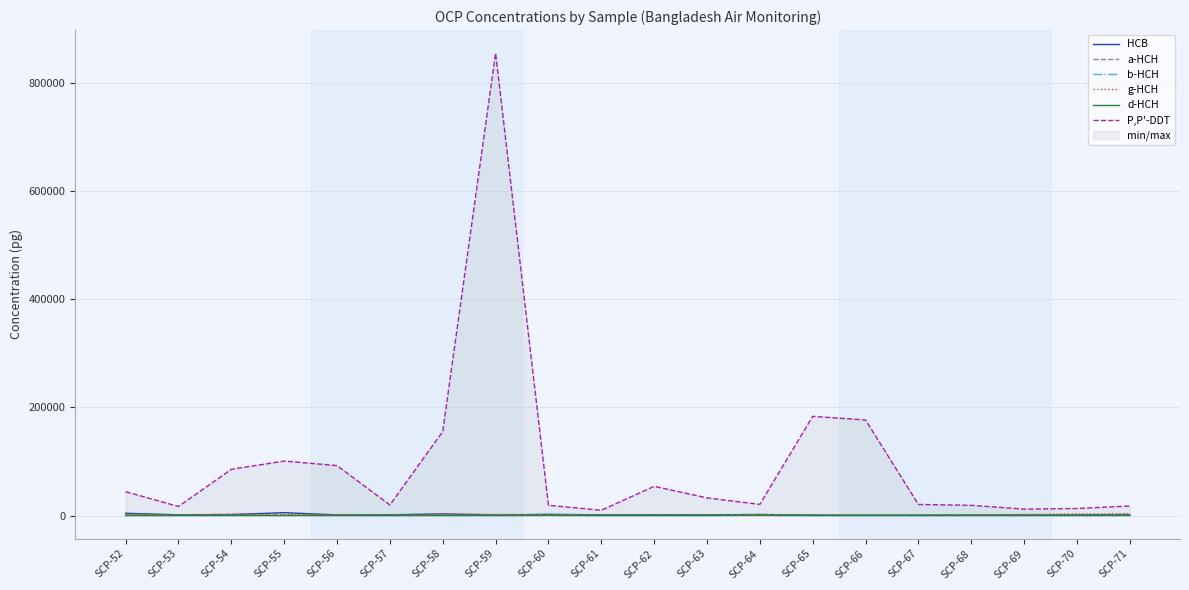

What is the value of the a-HCH point at the 7th from the left?

581.2